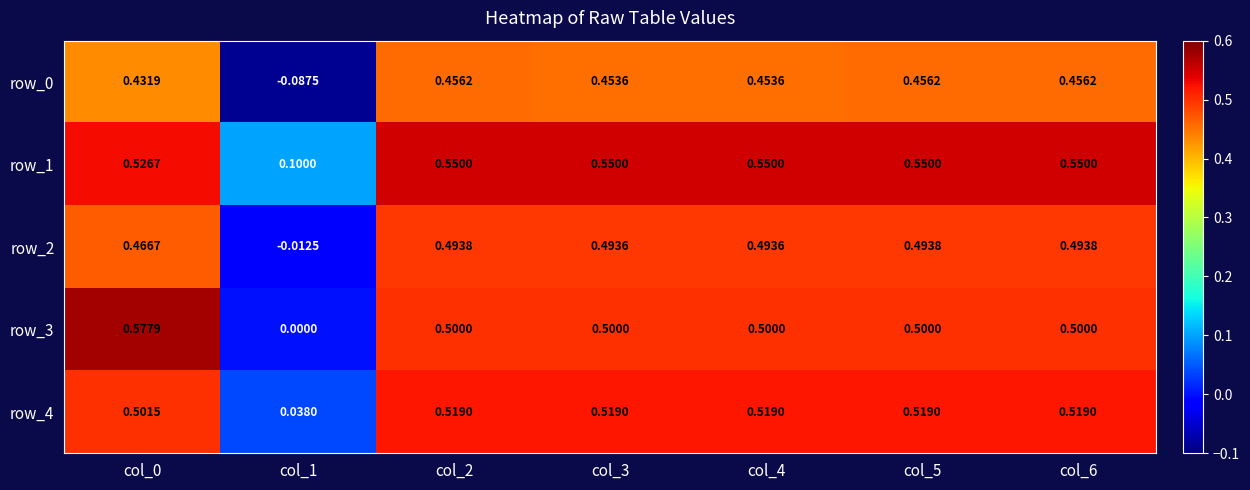

How many row_1 values are between 0 and 1?

7